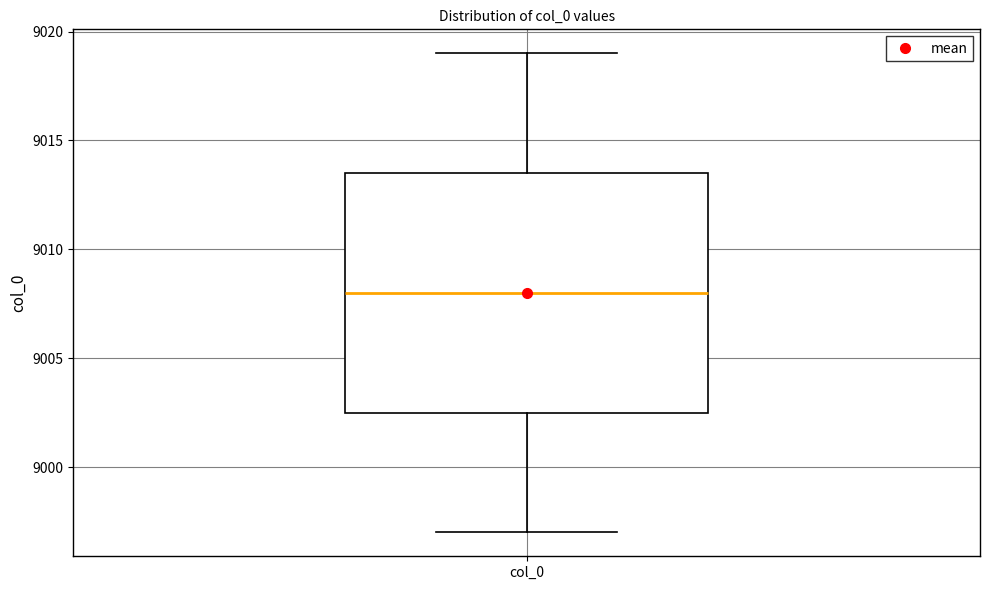

Transcribe this box plot: give where the median line is, the range the box spans, and where the two whiskers end, as read against the y-axis. The values are not printed on the chart, so give them approximately, as read against the axis.

median 9008.0, box 9002.5 to 9013.5, whiskers 8997.0 to 9019.0